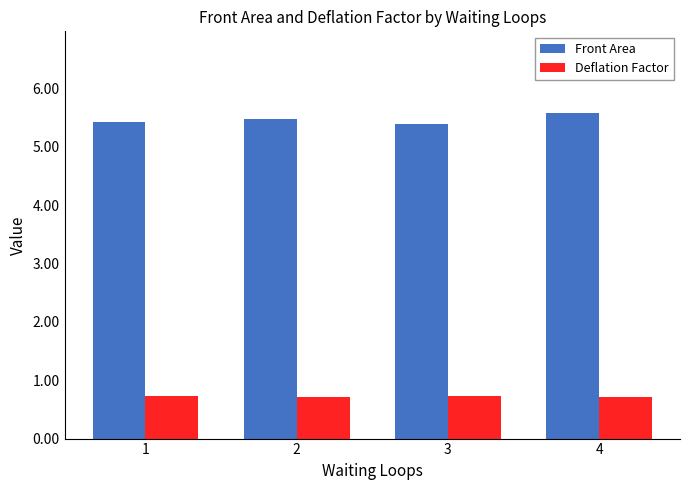

What is the greatest value displayed?

5.6